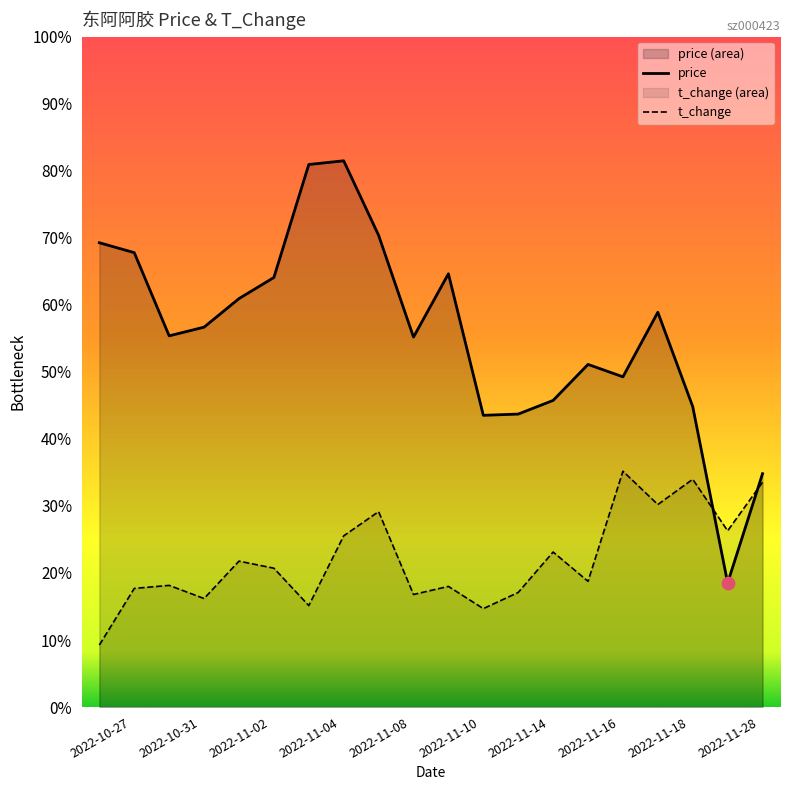

Which series has the largest total across all categories?

price